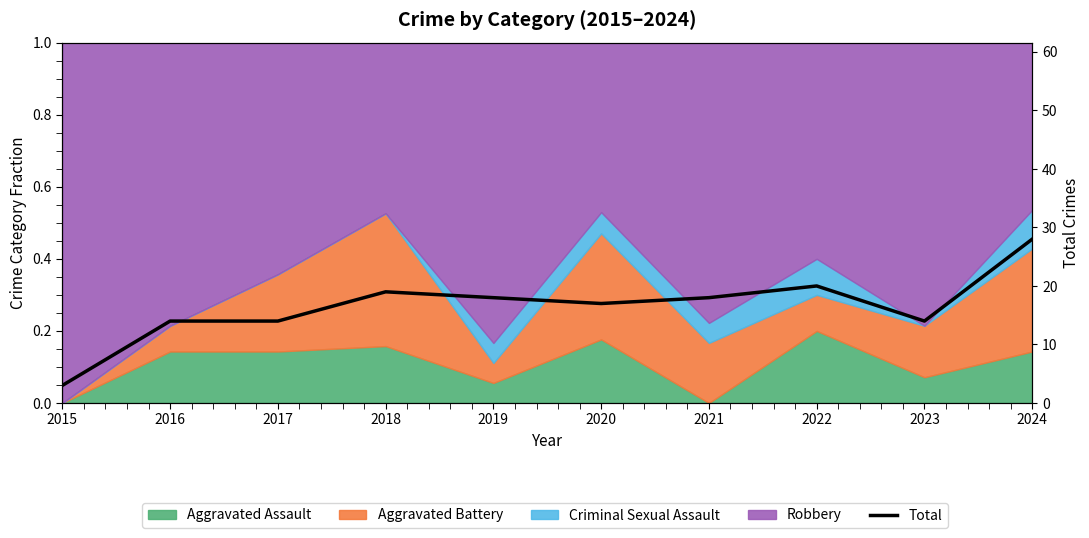

True or false: the data has more than 2 interior local peaks.

False